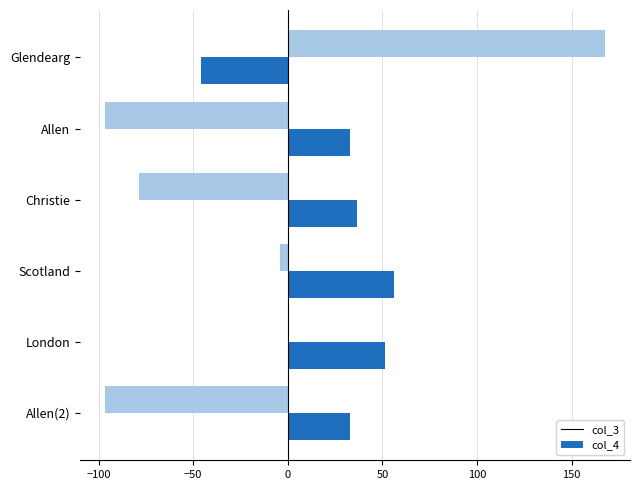

Between Glendearg and Allen, which series saw the biggest shift?

col_4